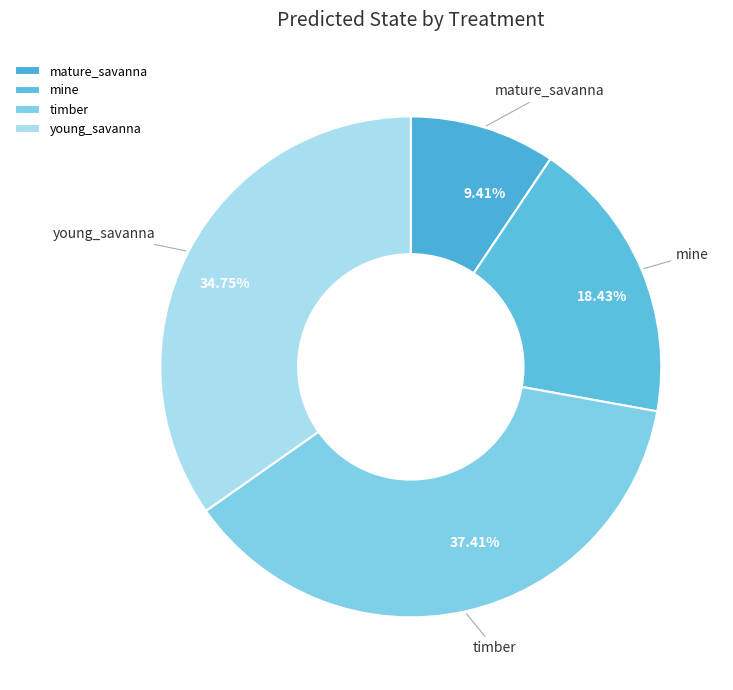

What portion of the pie excludes mature_savanna?

90.6%